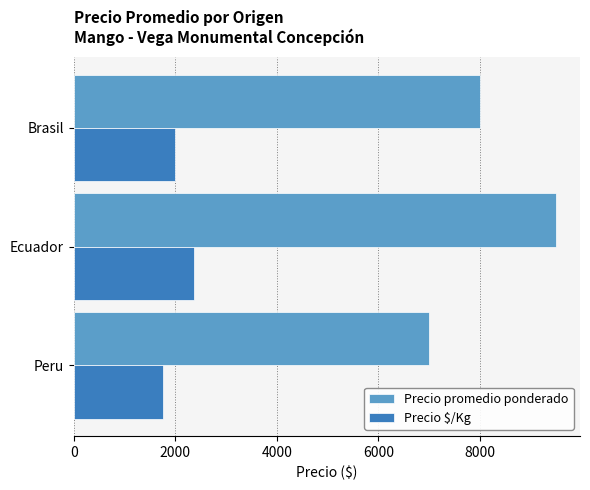

What is the difference between the highest and lowest values at Ecuador?

7125